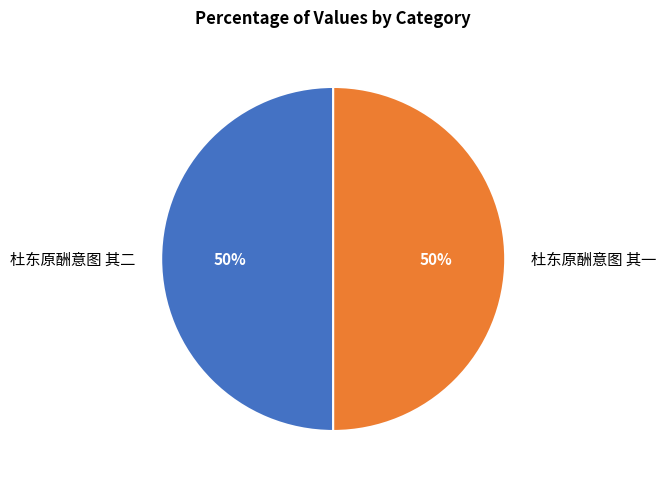

Approximately how many times larger is the value at 杜东原酬意图 其二 compared to 杜东原酬意图 其一?

1.0